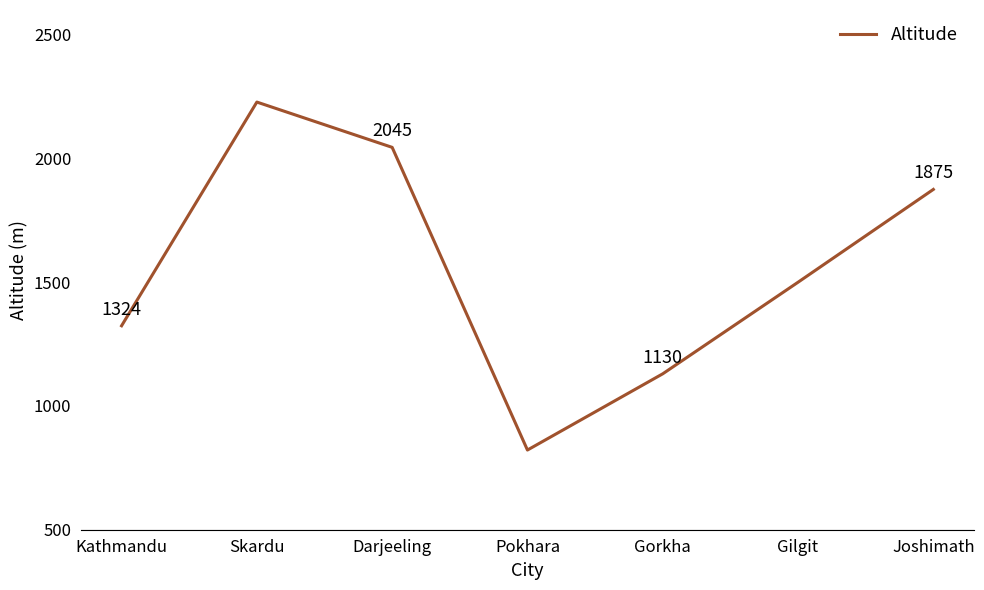

Rank the categories by value from lowest to highest.

Pokhara, Gorkha, Kathmandu, Gilgit, Joshimath, Darjeeling, Skardu